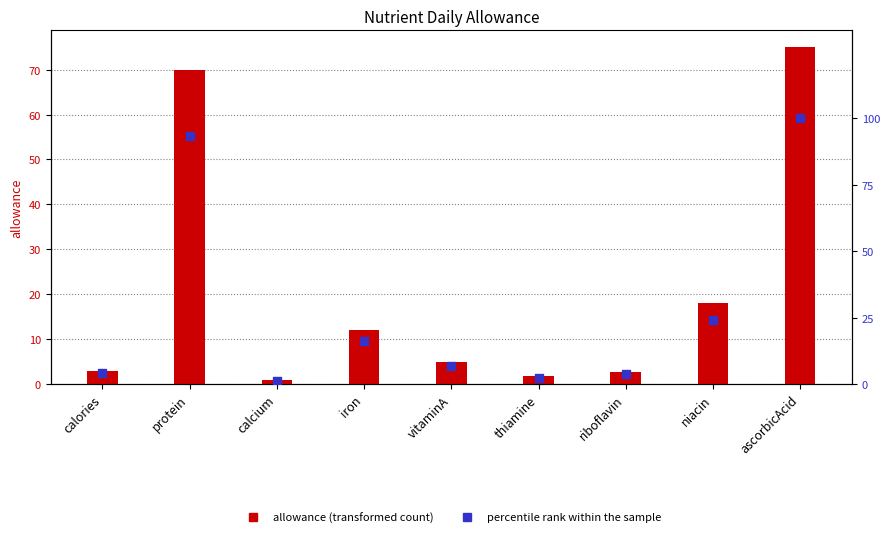

At how many categories does at least one series exceed 99?

1